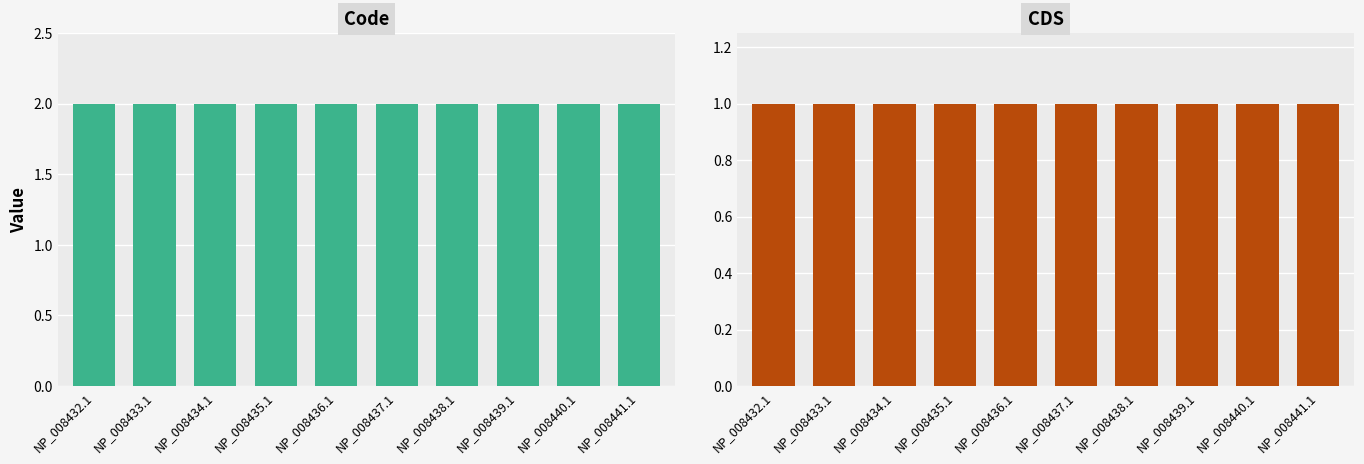

Is it true that CDS equals 2 at NP_008437.1?

False